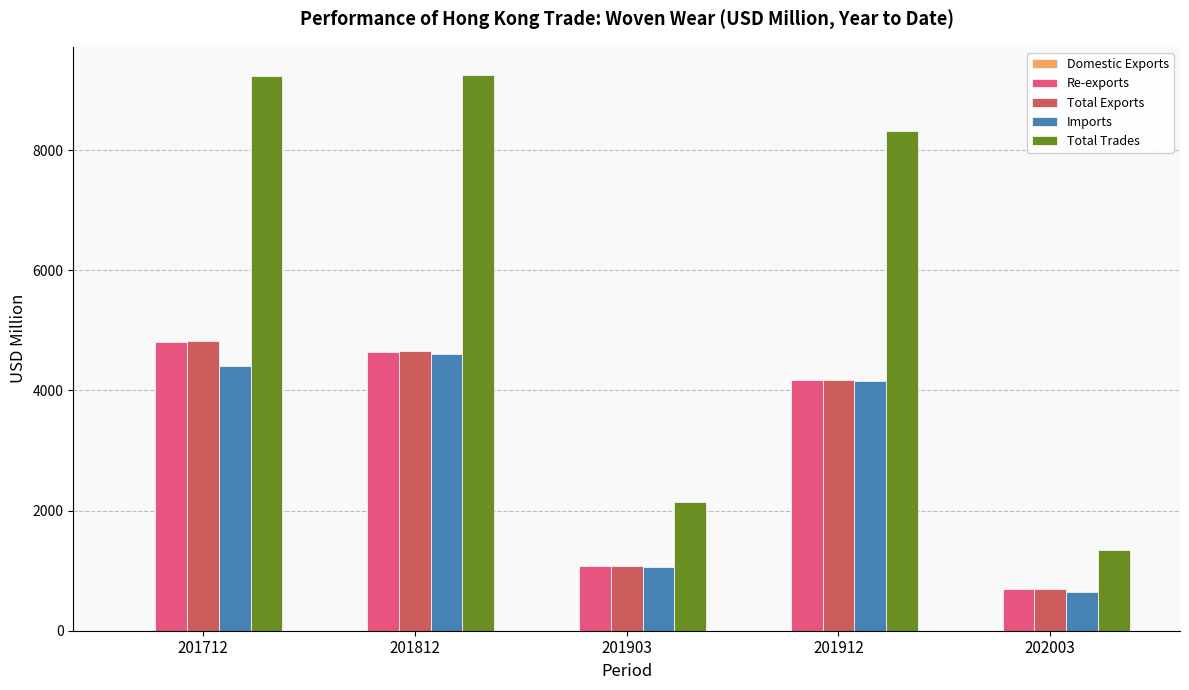

Is the value of Imports at 201912 greater than the value of Total Trades at 201912?

No